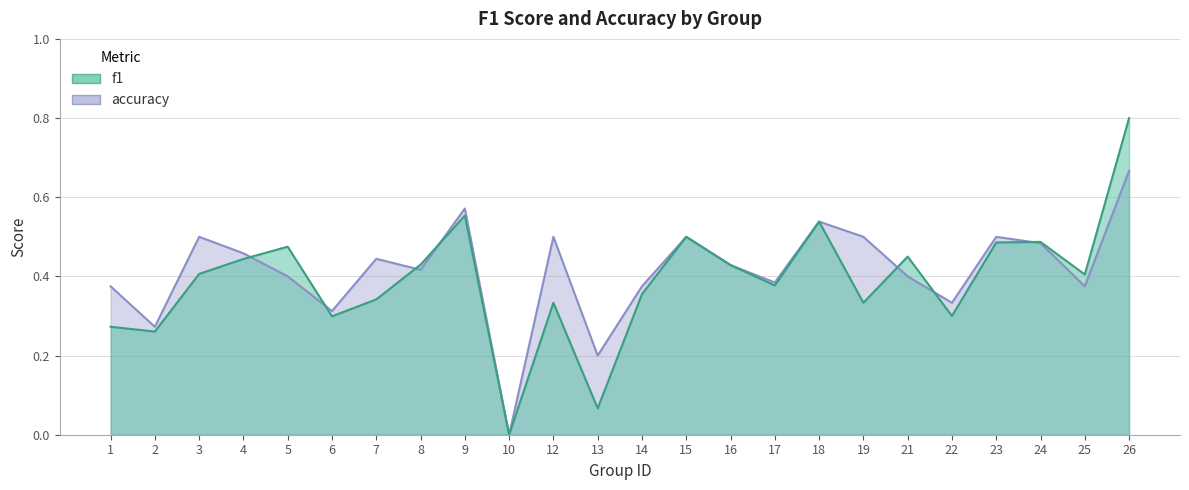

How many interior local valleys does the f1 series have?

8